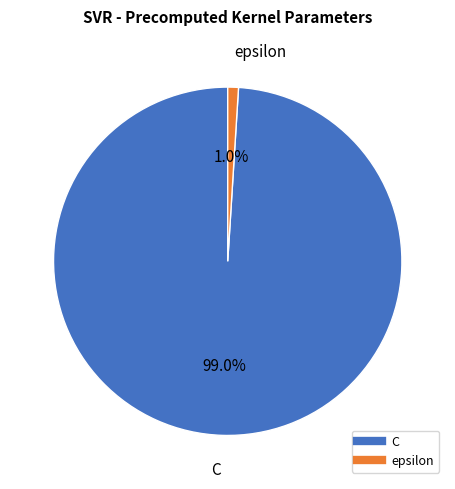

Does epsilon account for over 50% of the chart?

No